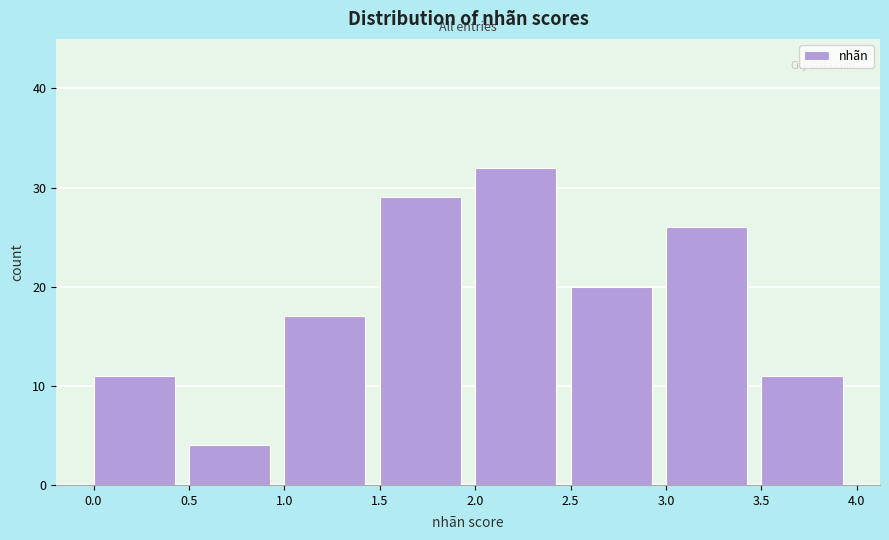

Reading left to right, transcribe this chart: for each bar, give the range it covers on the x-axis and its height. The values are not printed on the chart, so give them approximately, as read against the axis.

0.0 to 0.5: 11
0.5 to 1.0: 4
1.0 to 1.5: 17
1.5 to 2.0: 29
2.0 to 2.5: 32
2.5 to 3.0: 20
3.0 to 3.5: 26
3.5 to 4.0: 11